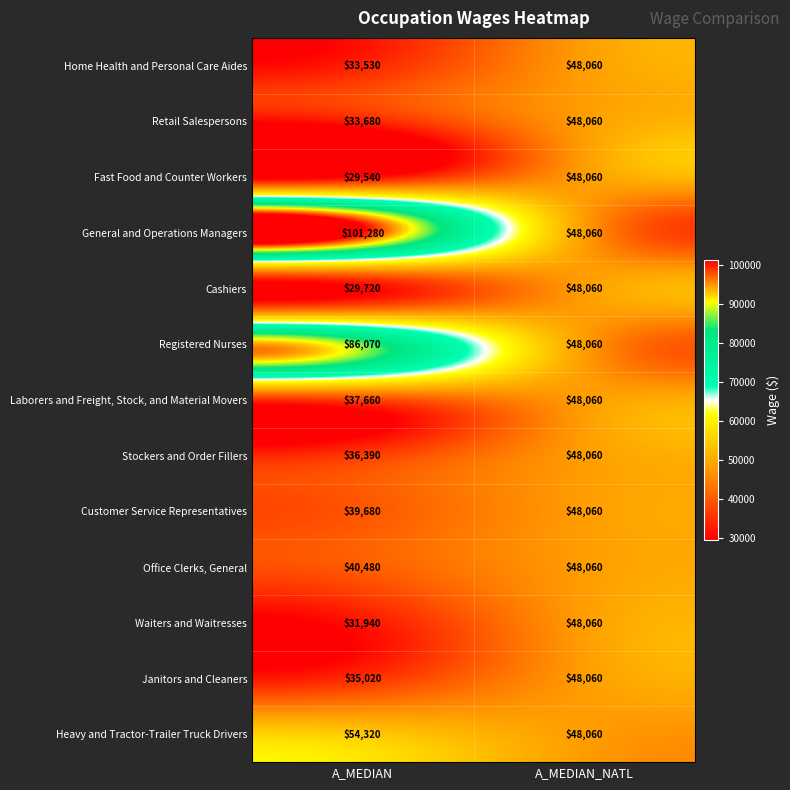

What is the total value across all series at A_MEDIAN?

589310